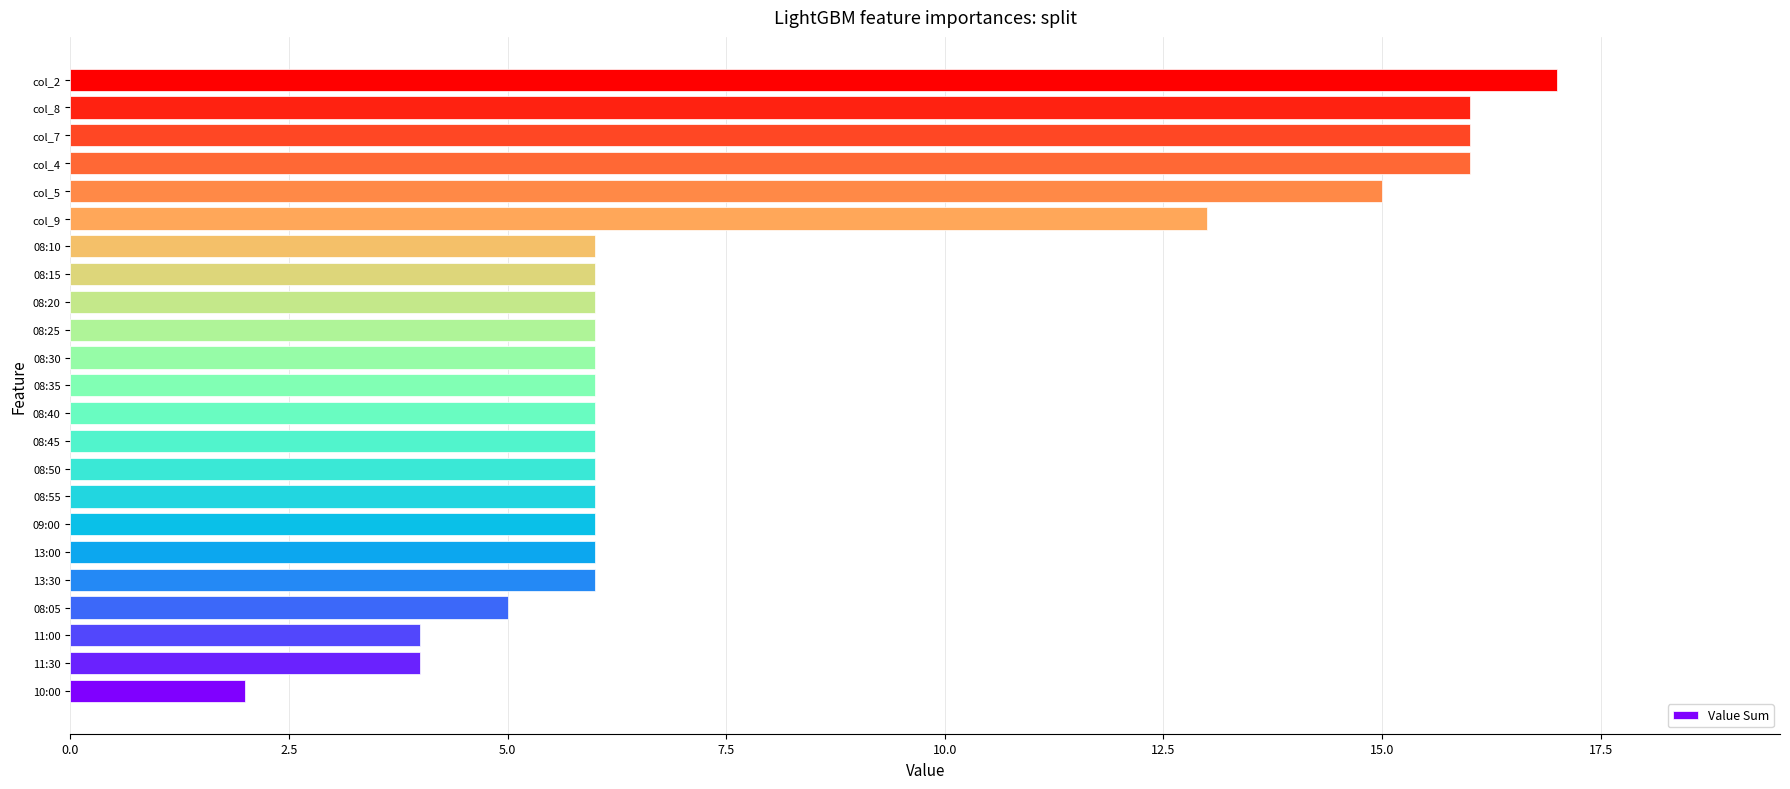

How many categories are shown in the chart?

23